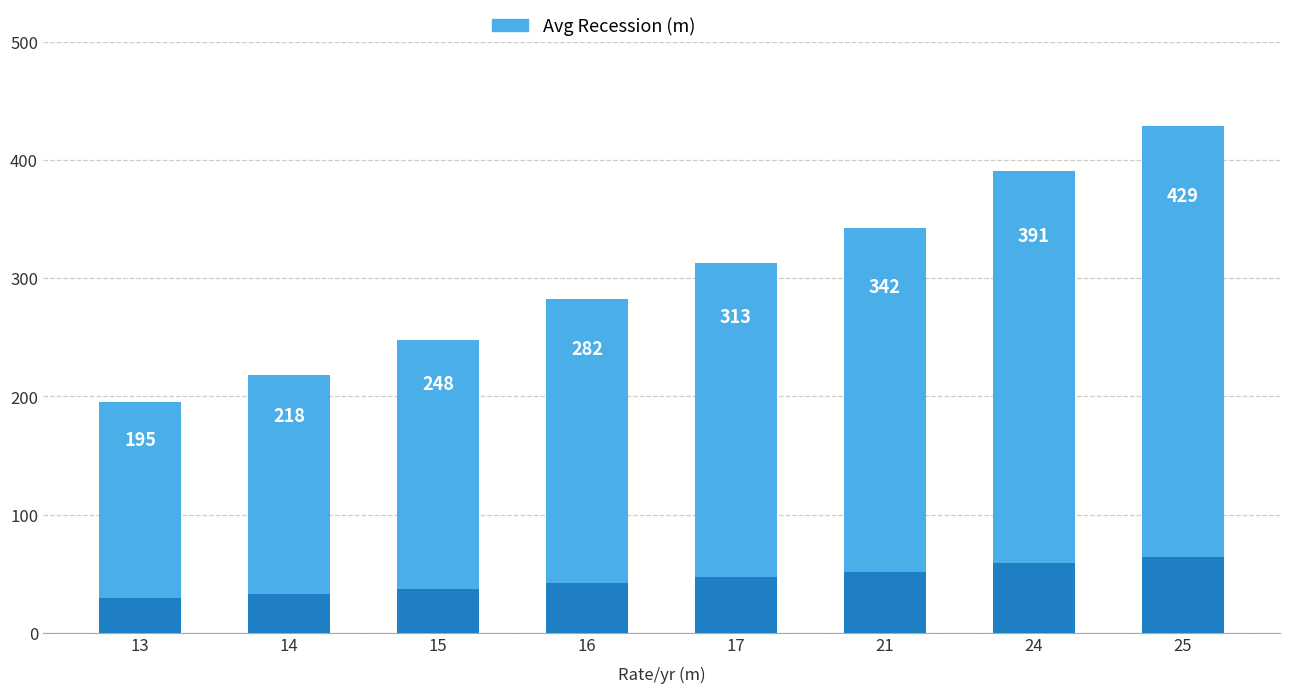

What is the value of the 3rd bar from the left?

248